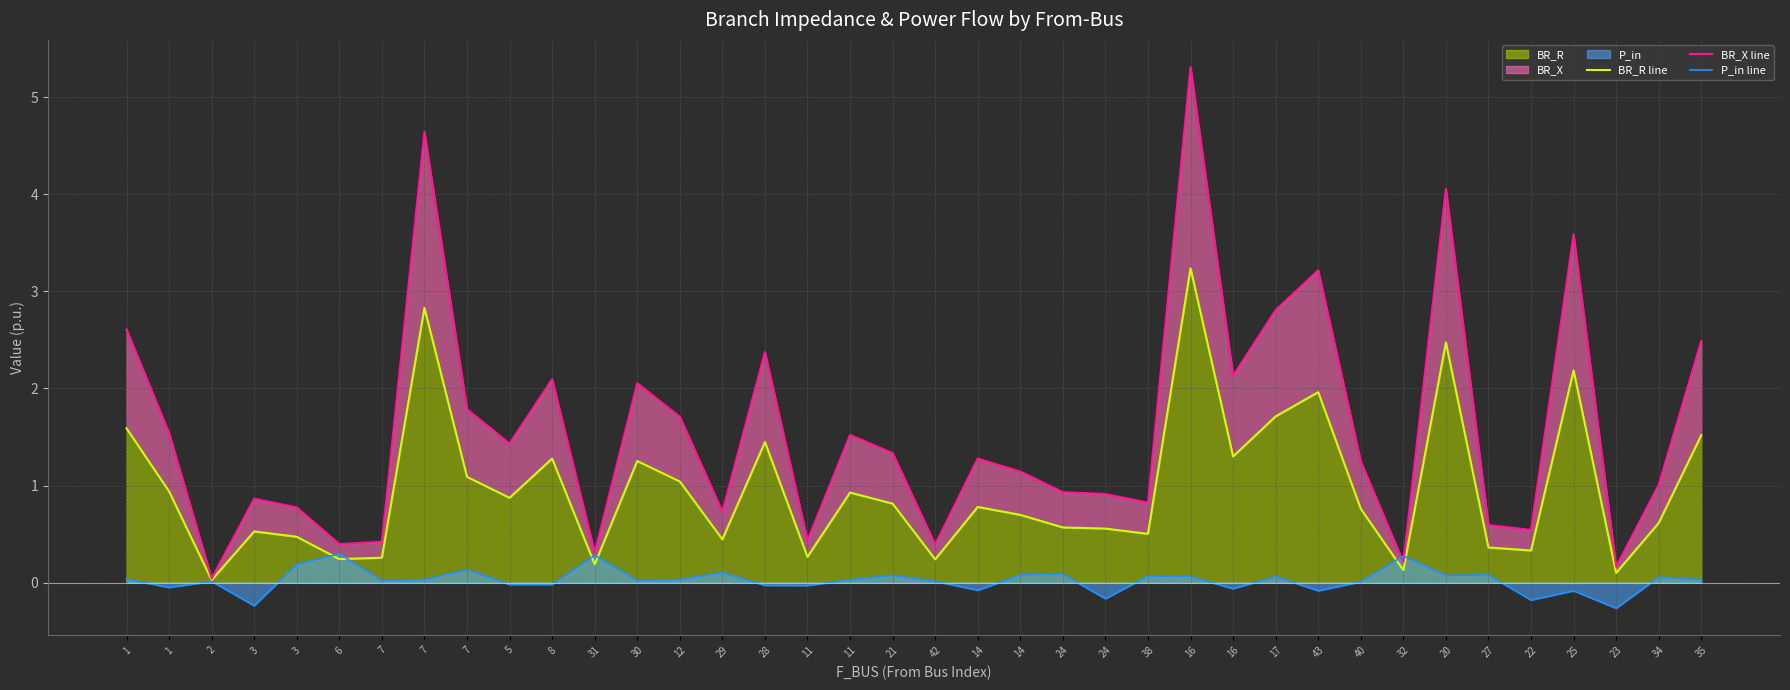

Where is the first local minimum for BR_R line?

2